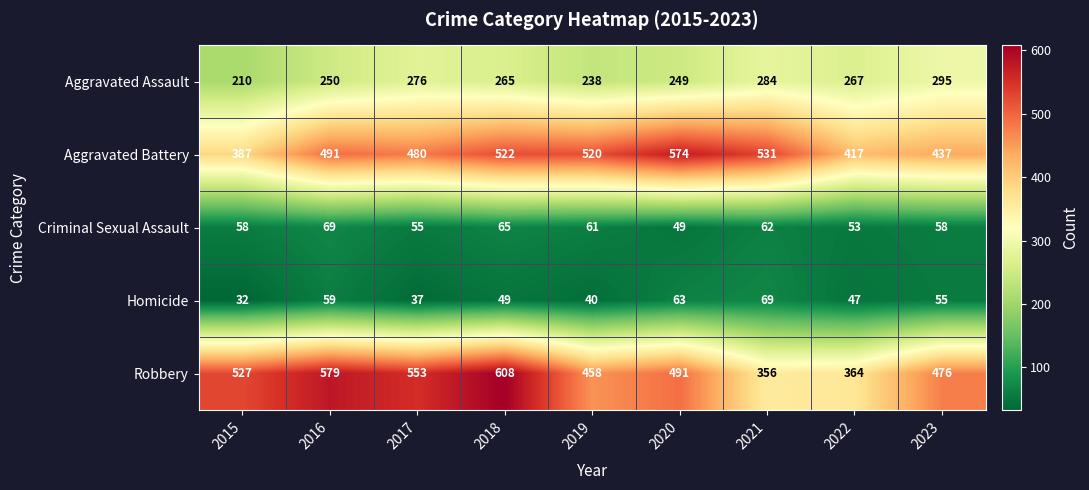

The Robbery series shows 553 at 2017. True or false?

True